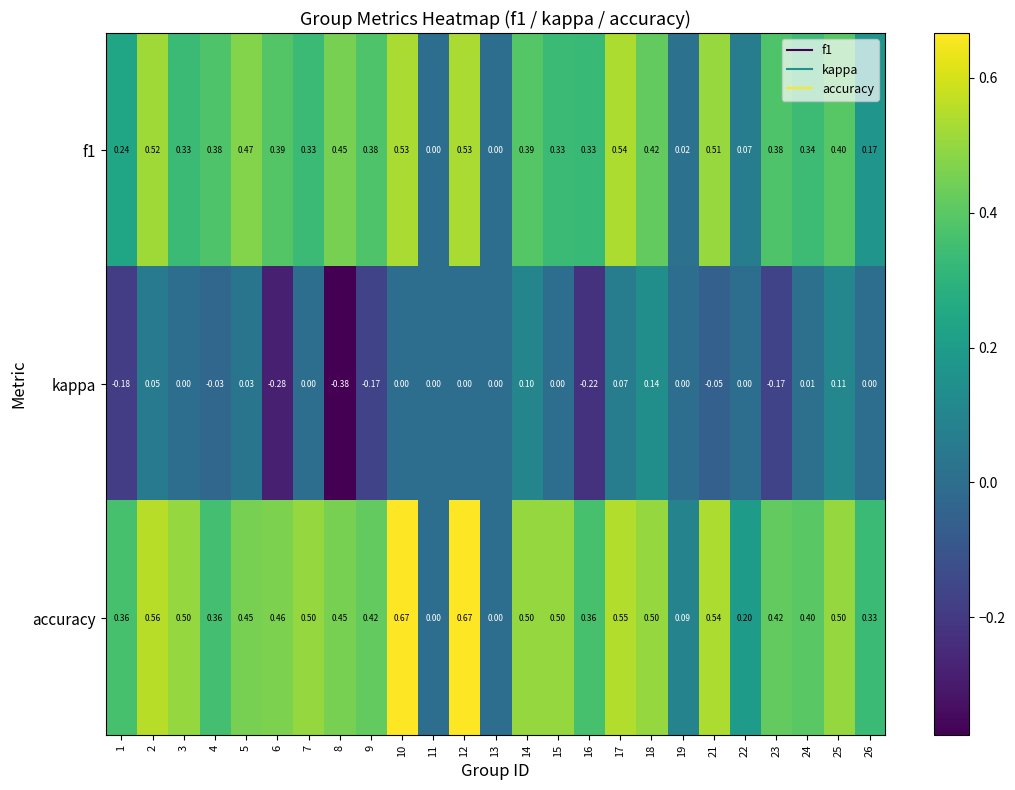

How many data points does each series have?

25